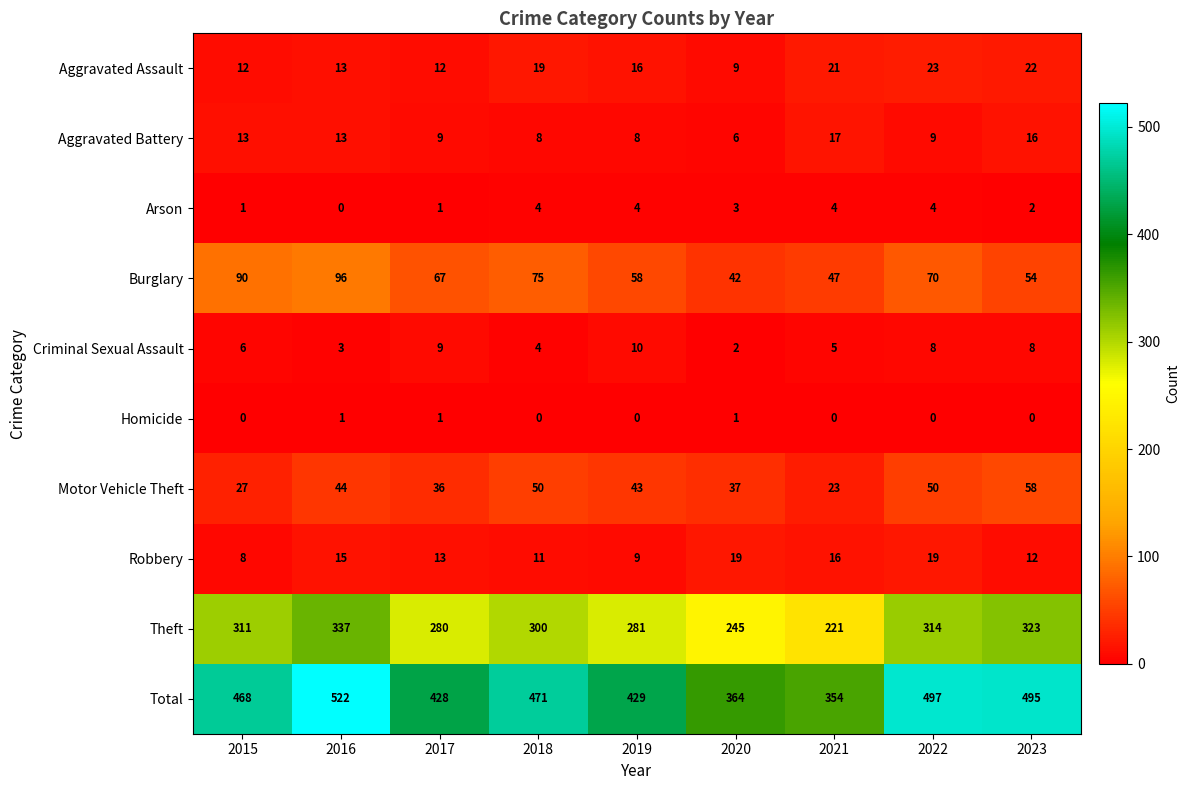

How many data points in Homicide are above 0?

3